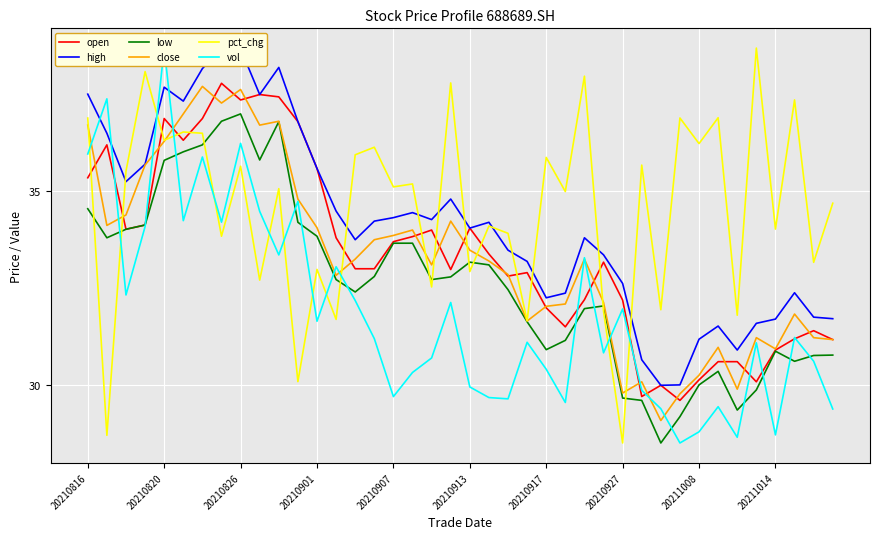

Read the vol value at 26.

33.3